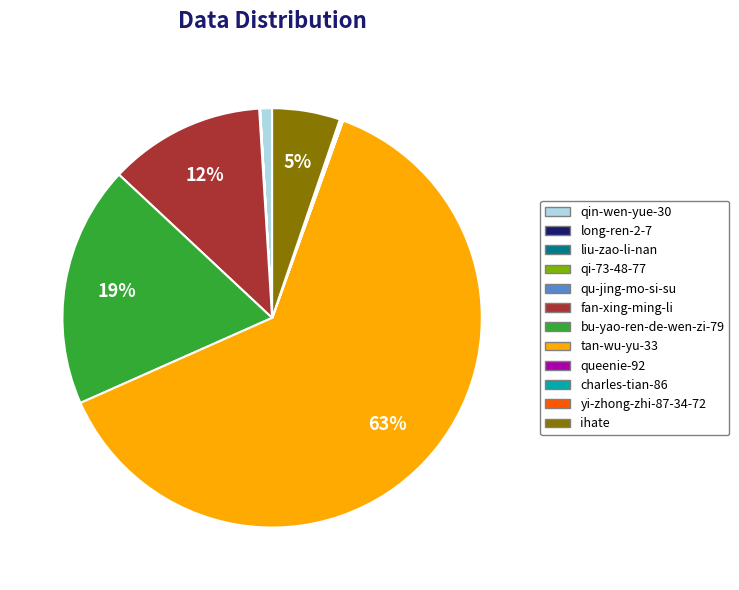

Which category has the biggest portion of the pie?

tan-wu-yu-33